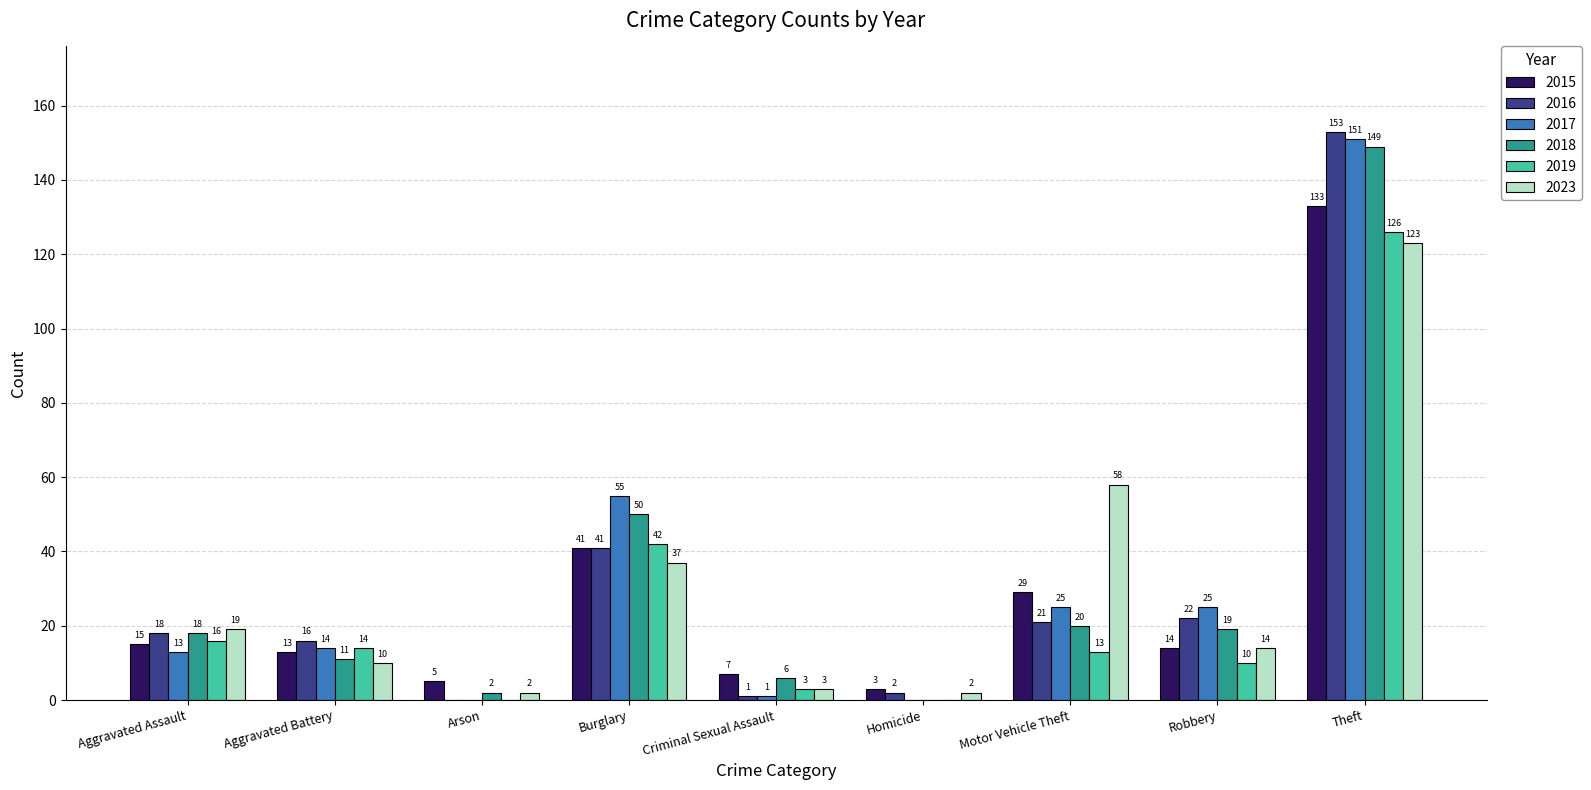

What is the maximum value for 2017?

151